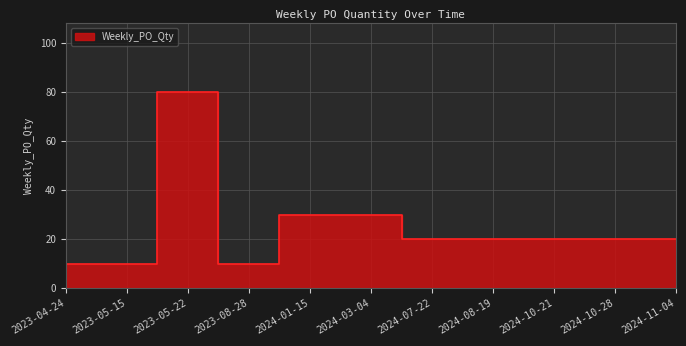

List the labels in order of value, largest first.

2023-05-22, 2024-01-15, 2024-03-04, 2024-07-22, 2024-08-19, 2024-10-21, 2024-10-28, 2024-11-04, 2023-04-24, 2023-05-15, 2023-08-28